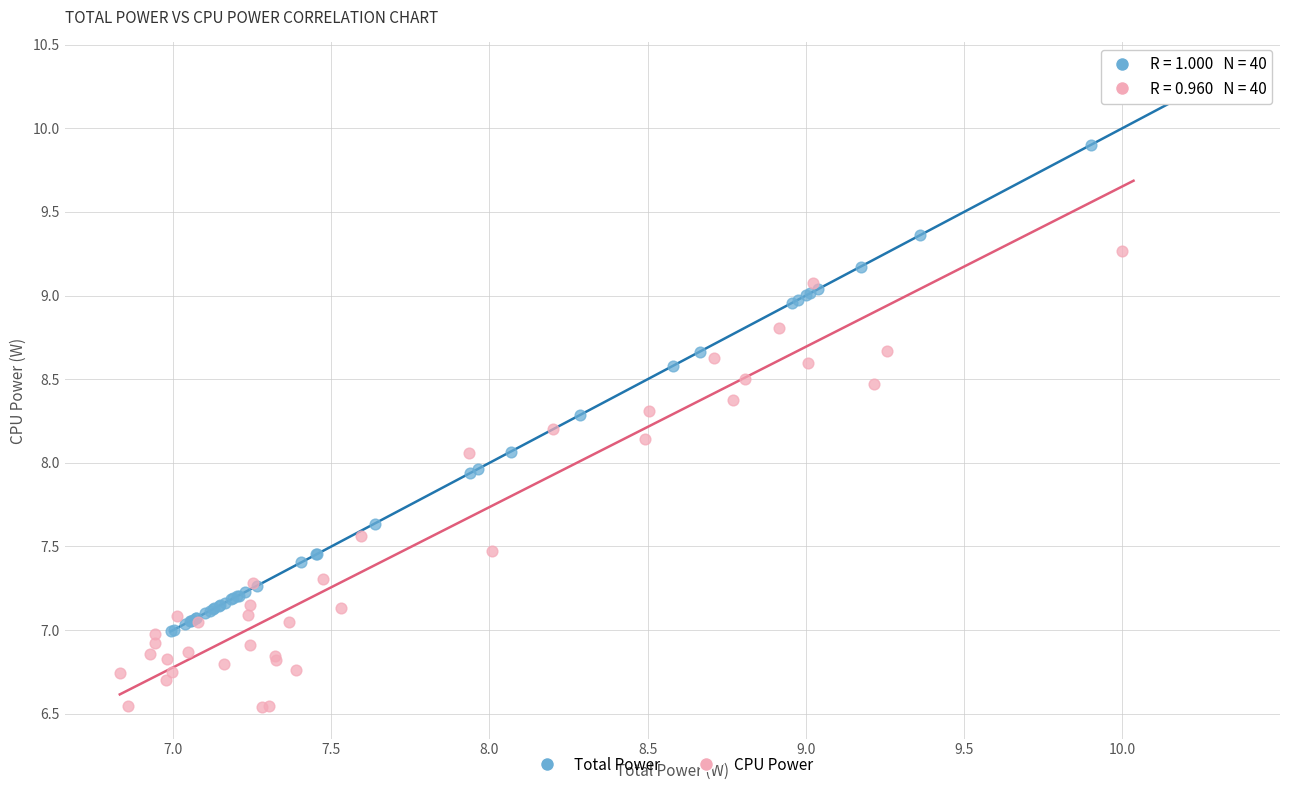

Which series contains the lowest Y value?

CPU Power